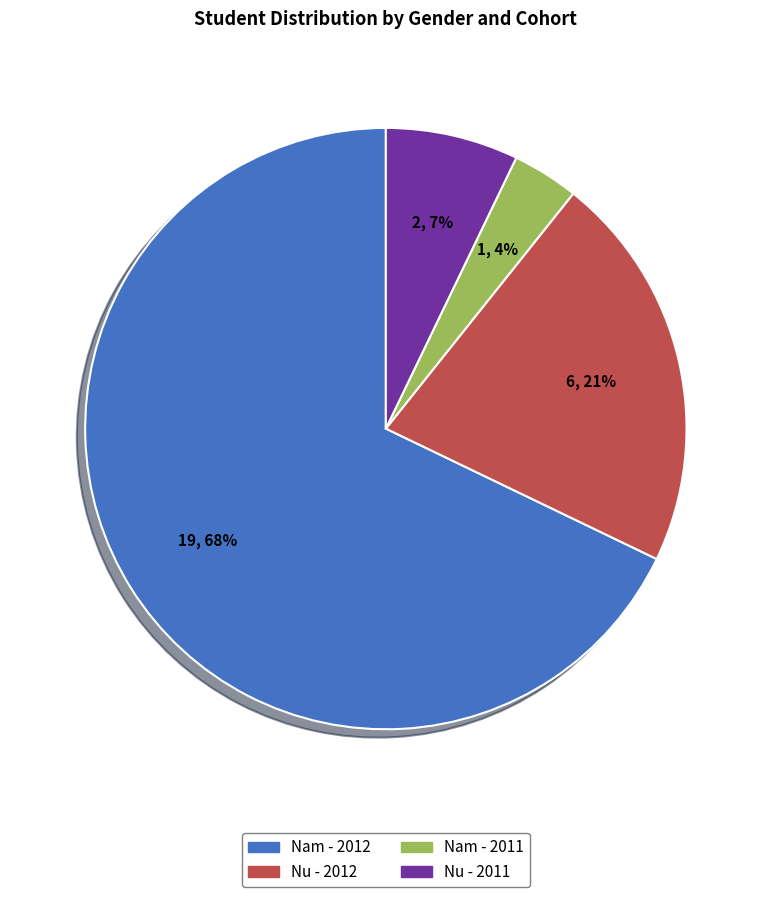

To the nearest percent, what is the average slice percentage?

25%